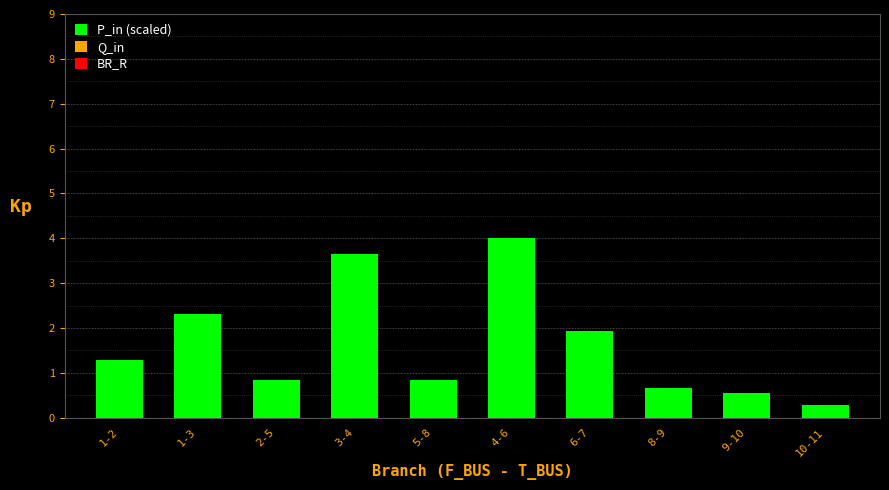

Reading left to right, extract all data points from this chart.

1.3	2.3	0.8	3.7	0.8	4.0	1.9	0.7	0.5	0.3